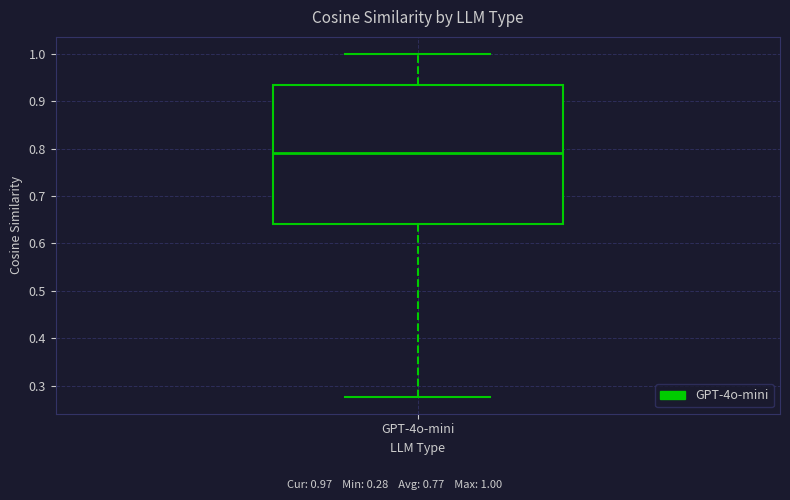

Transcribe this box plot: give where the median line is, the range the box spans, and where the two whiskers end, as read against the y-axis. The values are not printed on the chart, so give them approximately, as read against the axis.

median 0.79, box 0.64 to 0.93, whiskers 0.28 to 1.00